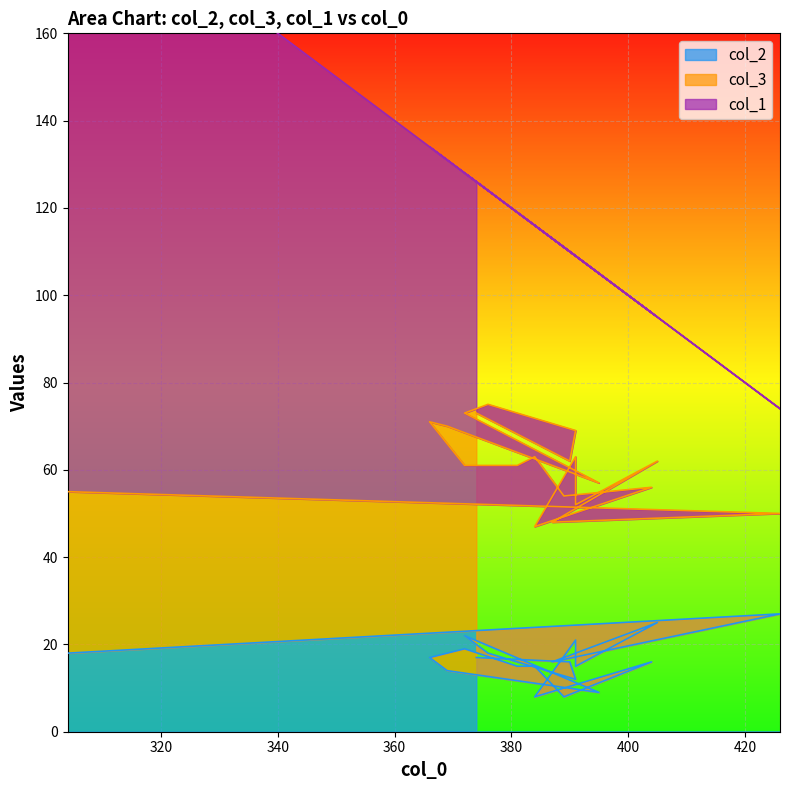

How many interior local valleys does the col_3 series have?

5